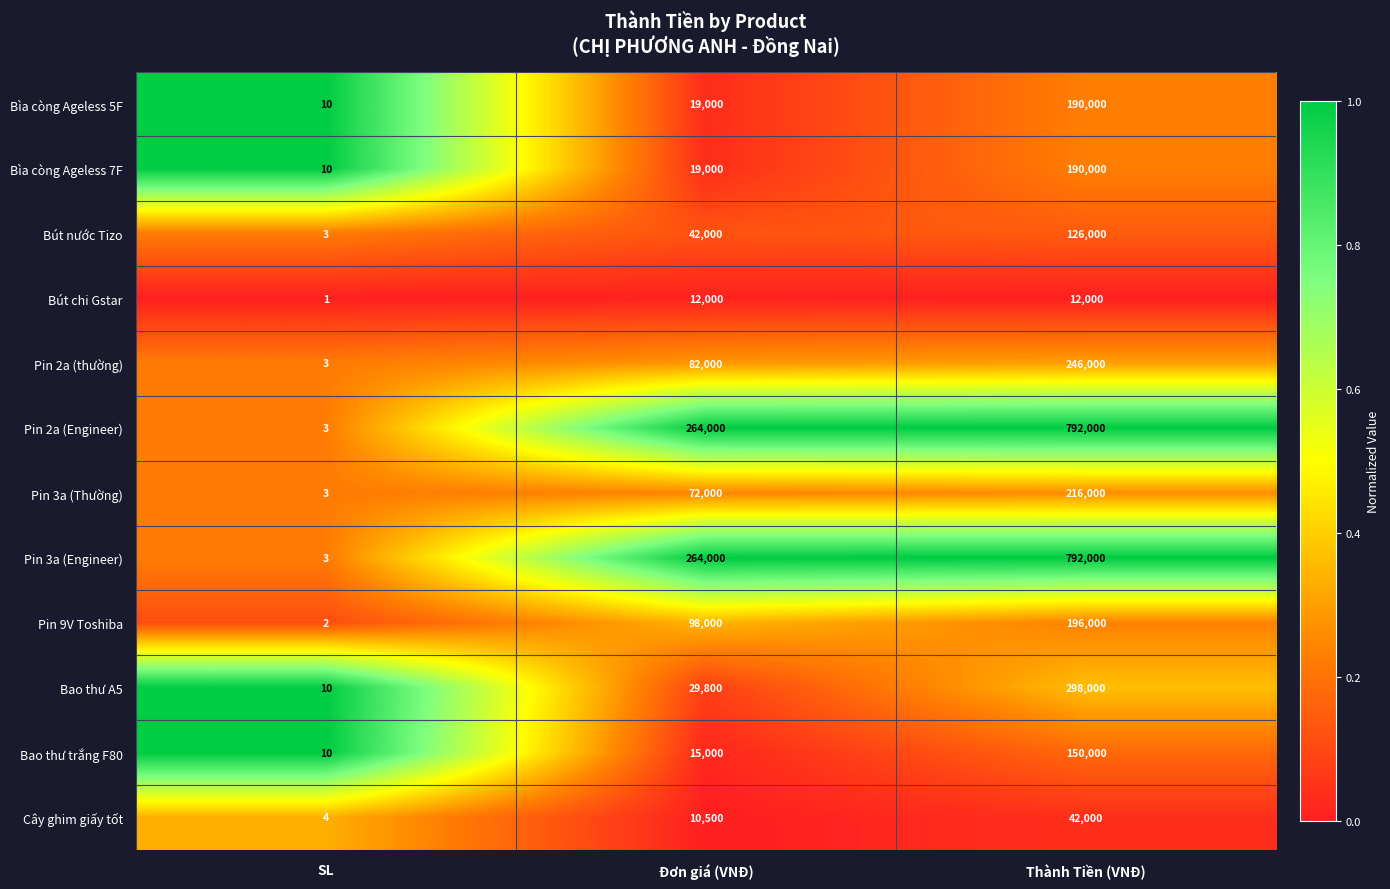

Which label corresponds to the smallest value in the chart?

SL